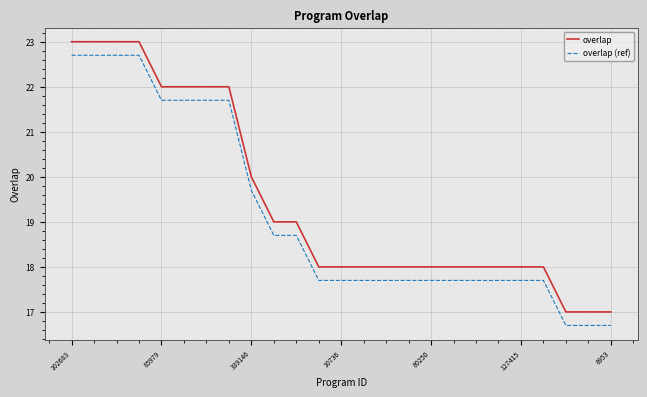

What is the minimum value shown in the chart?

16.7